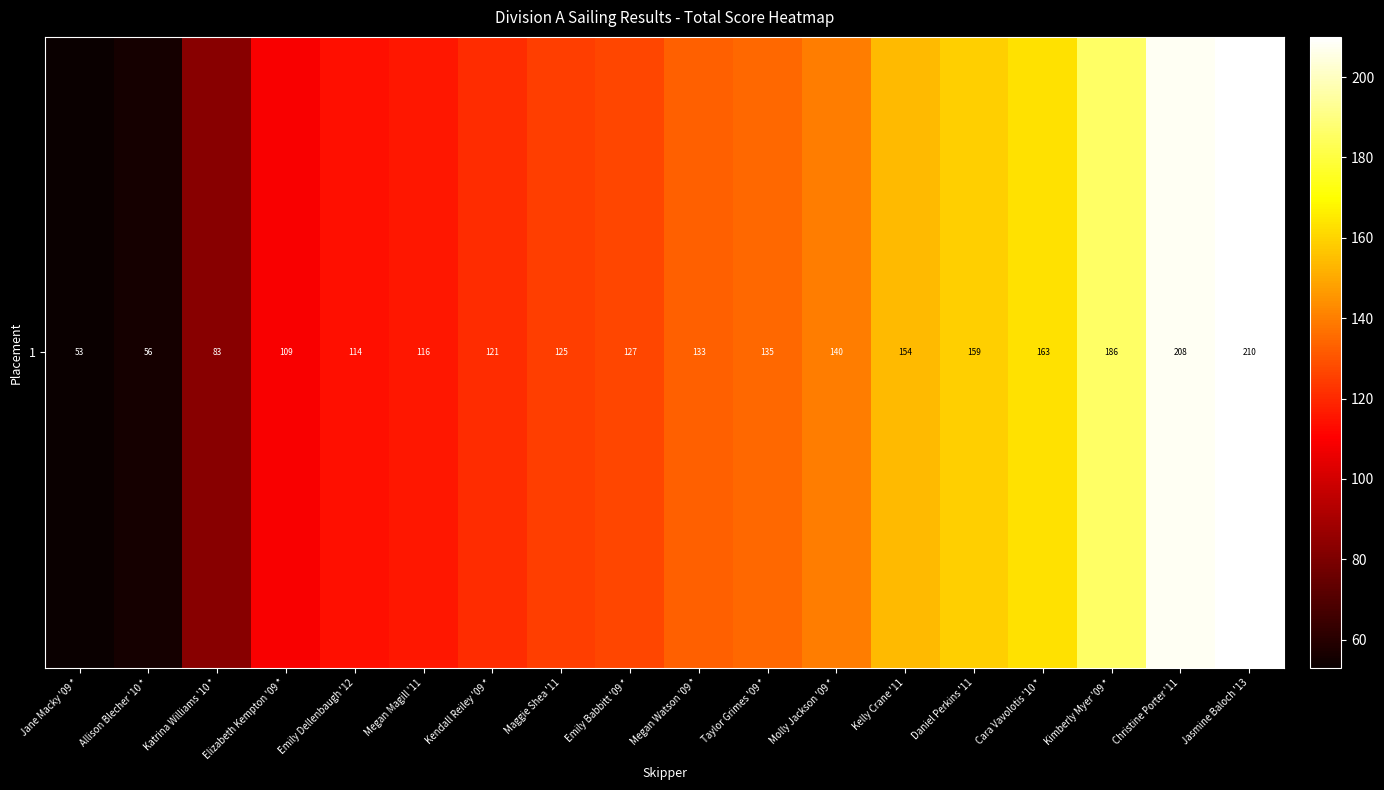

Reading left to right, what are all the values shown in this chart?

53	56	83	109	114	116	121	125	127	133	135	140	154	159	163	186	208	210